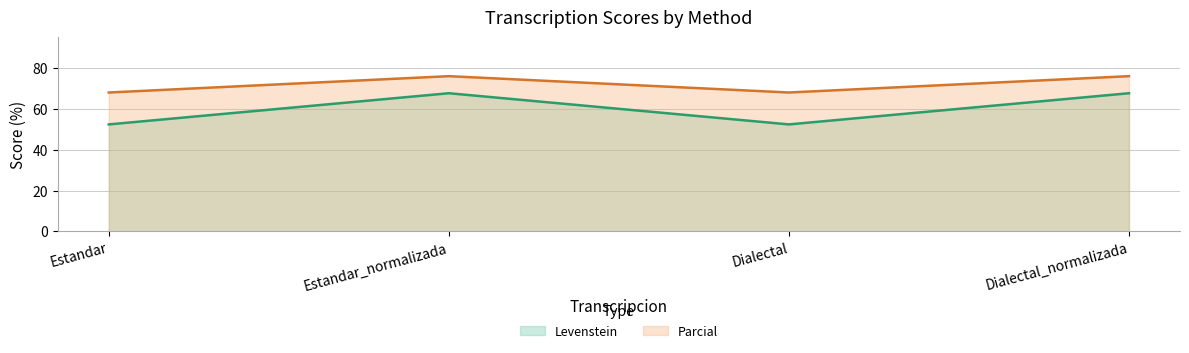

Reading right to left, what are all the values shown in this chart?

Levenstein: Dialectal_normalizada=67.6	Dialectal=52.4	Estandar_normalizada=67.6	Estandar=52.4
Parcial: Dialectal_normalizada=76.0	Dialectal=68.0	Estandar_normalizada=76.0	Estandar=68.0